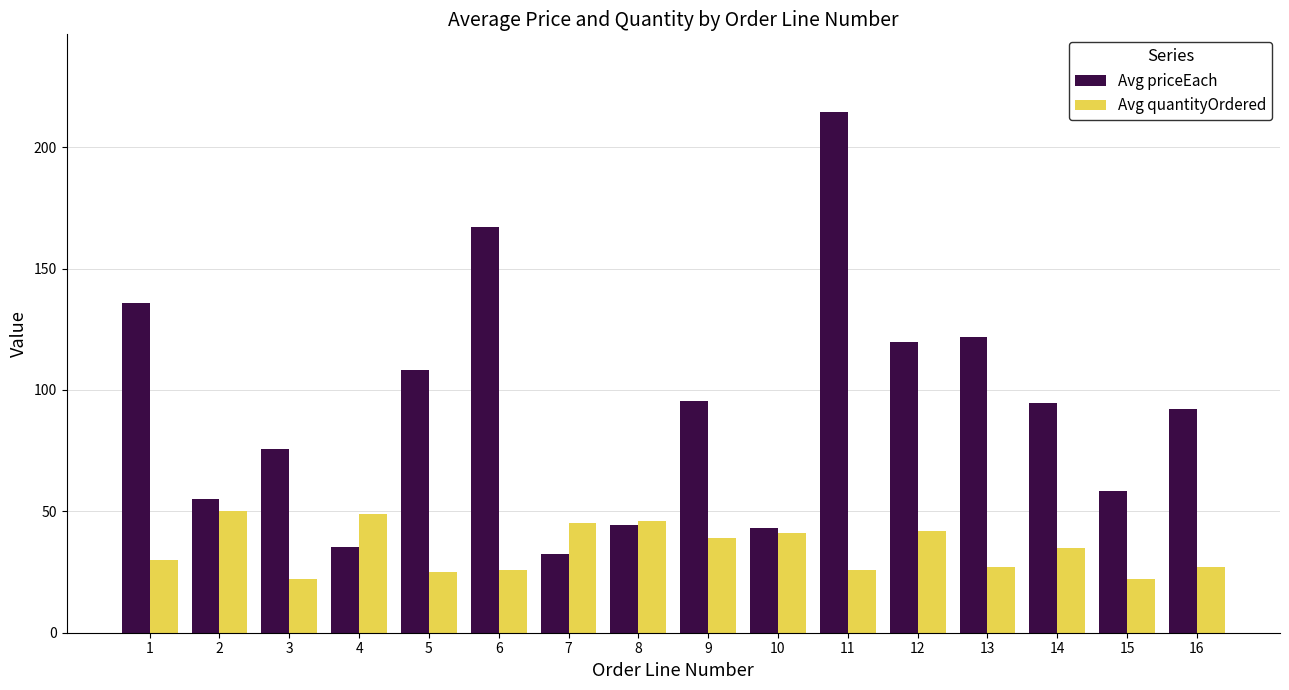

At which label does Avg quantityOrdered first exceed 35?

2